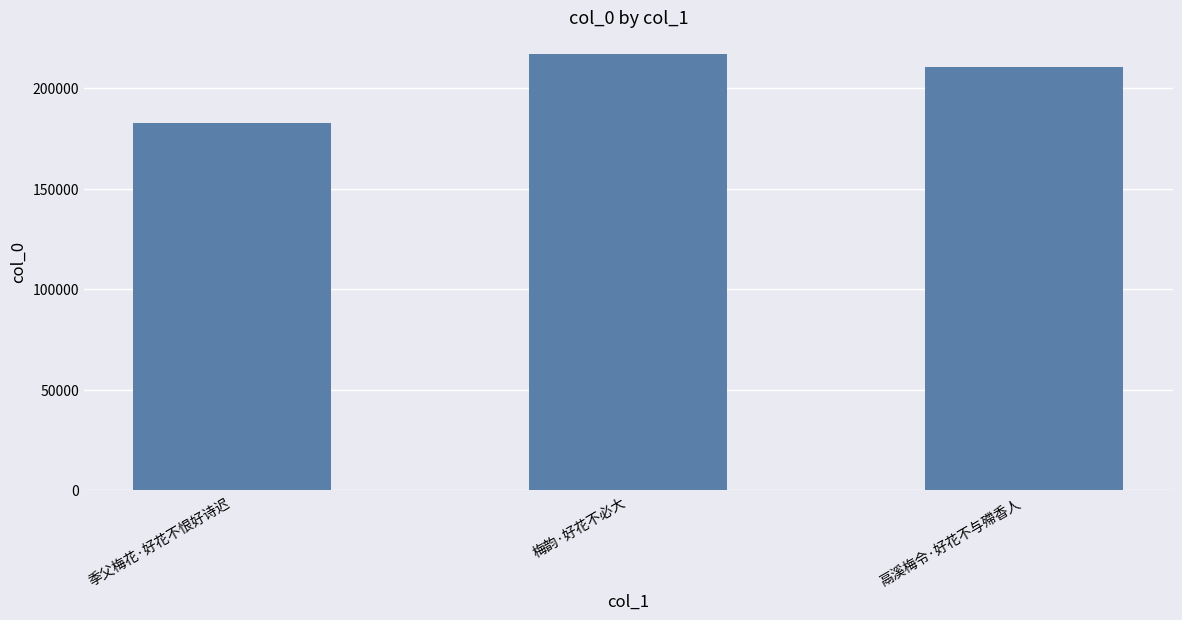

Reading right to left, extract all data points from this chart.

210723	217192	182585